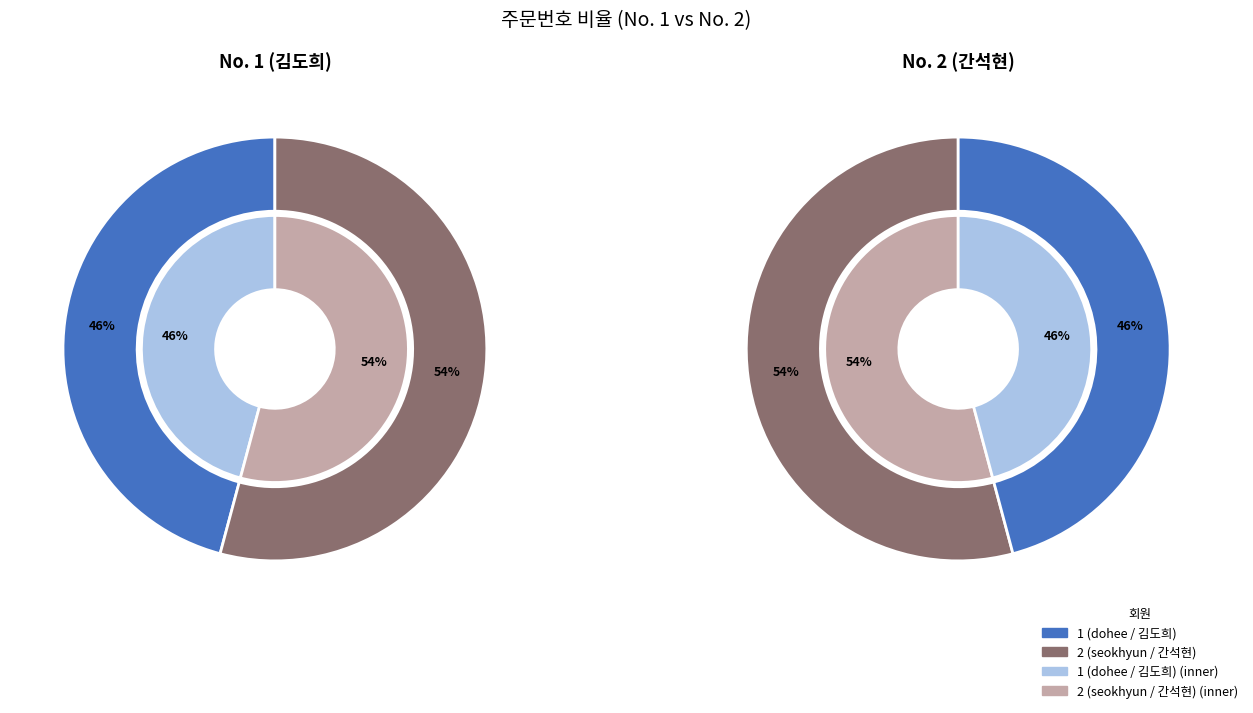

To the nearest percent, what is the difference between the 1 (dohee / 김도희) and 2 (seokhyun / 간석현) slice percentages?

8%